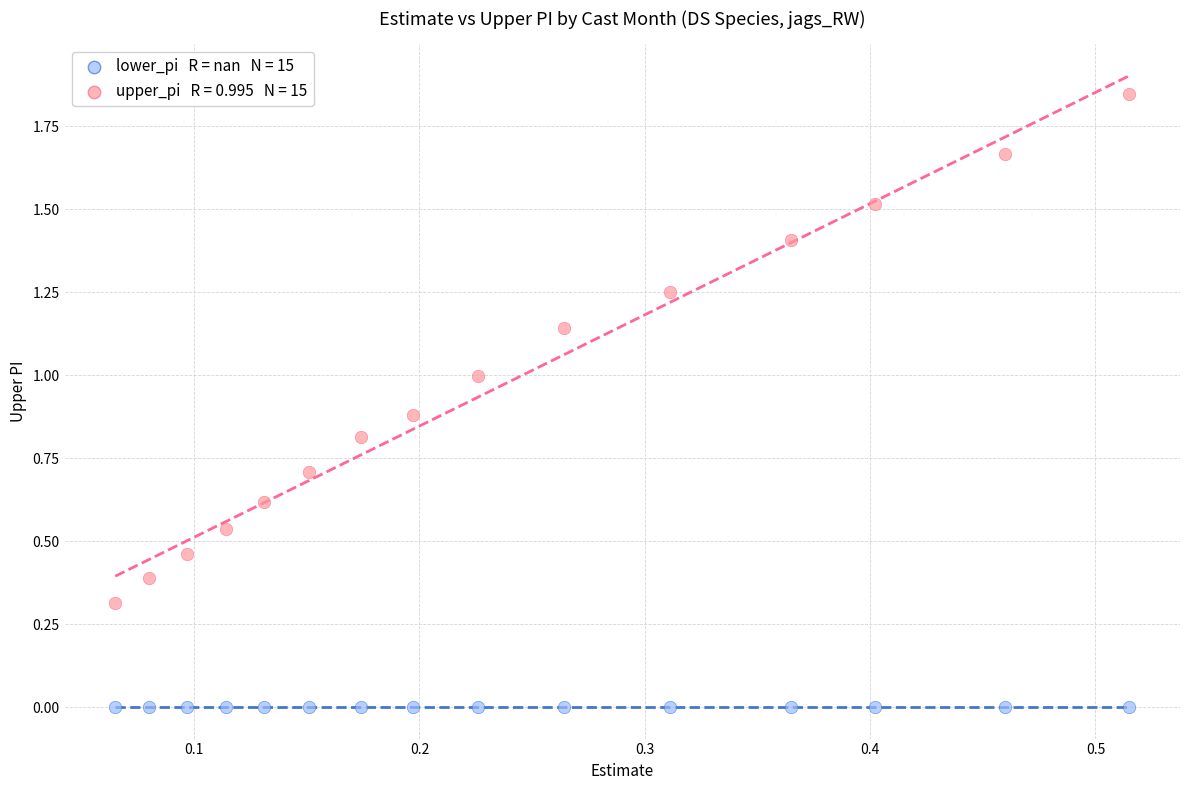

How many points are shown in the scatter plot?

30